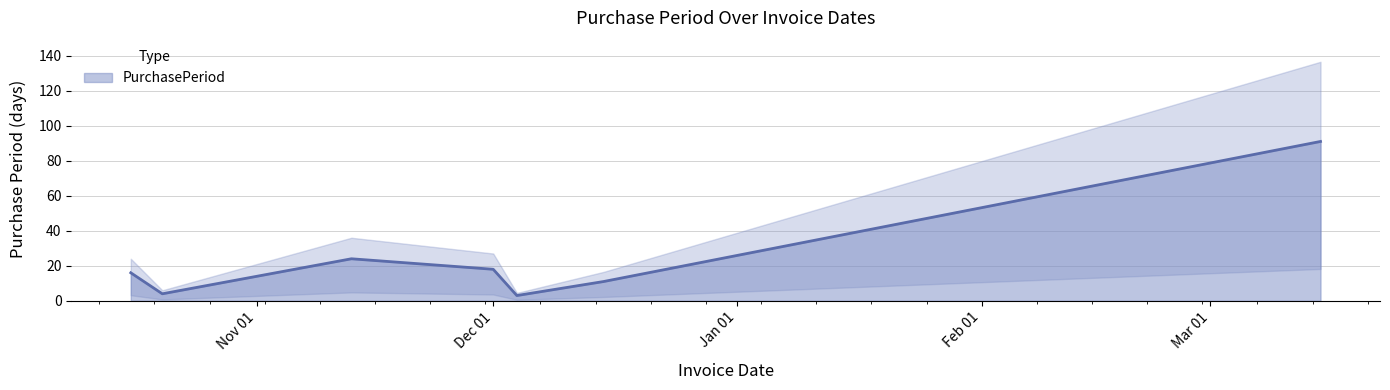

Reading left to right, extract all data points from this chart.

16	4	24	18	3	11	91